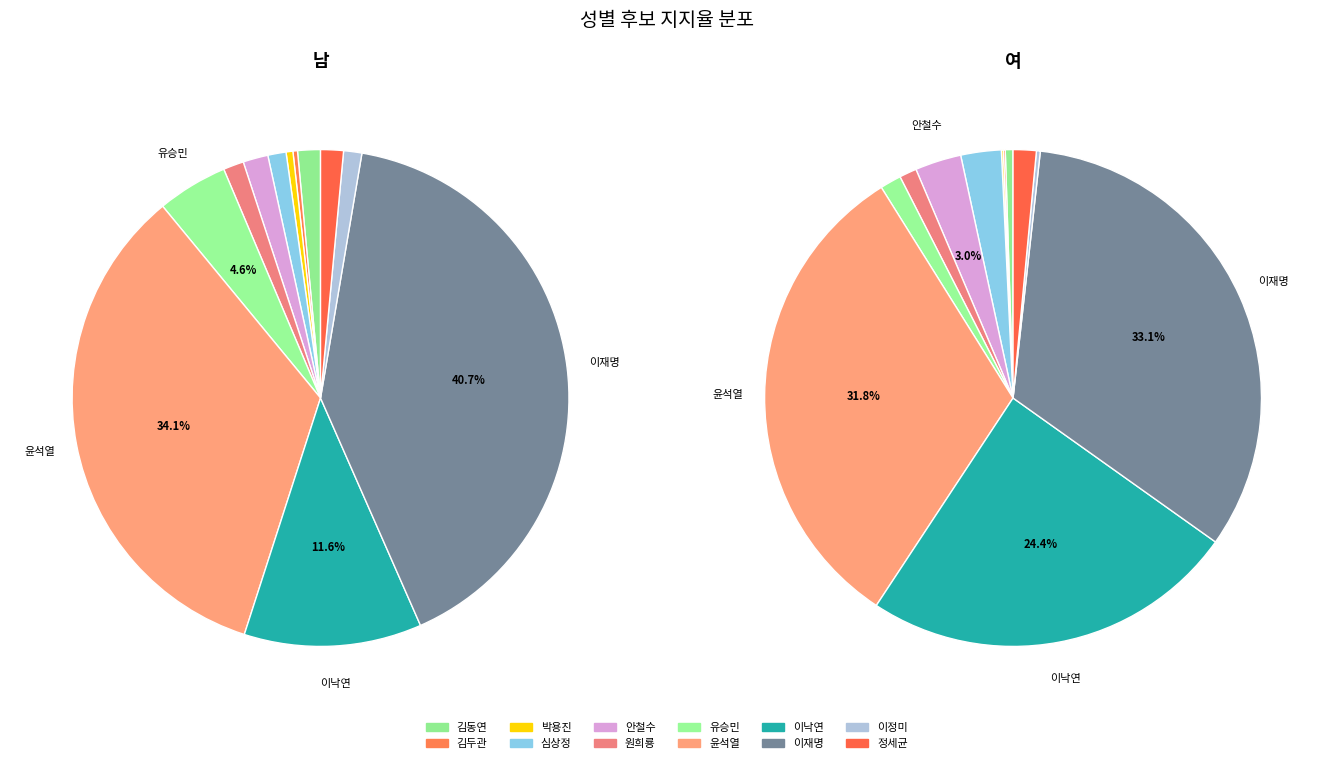

Is the sum of 심상정 and 김두관 greater than half?

No